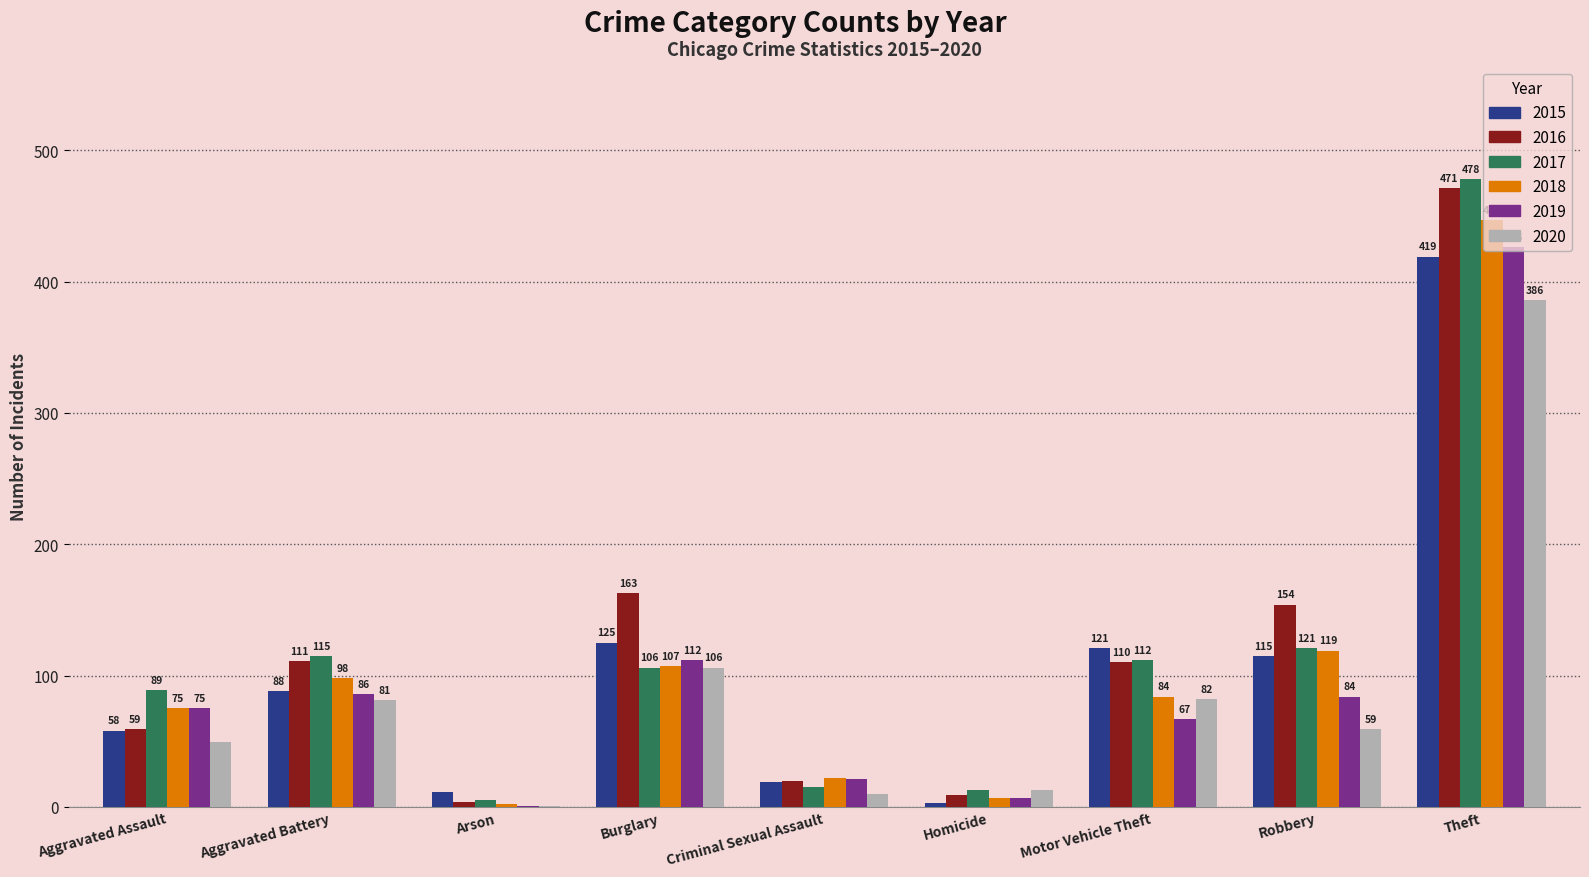

Reading left to right, extract all data points from this chart.

2015: Aggravated Assault=58	Aggravated Battery=88	Arson=11	Burglary=125	Criminal Sexual Assault=19	Homicide=3	Motor Vehicle Theft=121	Robbery=115	Theft=419
2016: Aggravated Assault=59	Aggravated Battery=111	Arson=4	Burglary=163	Criminal Sexual Assault=20	Homicide=9	Motor Vehicle Theft=110	Robbery=154	Theft=471
2017: Aggravated Assault=89	Aggravated Battery=115	Arson=5	Burglary=106	Criminal Sexual Assault=15	Homicide=13	Motor Vehicle Theft=112	Robbery=121	Theft=478
2018: Aggravated Assault=75	Aggravated Battery=98	Arson=2	Burglary=107	Criminal Sexual Assault=22	Homicide=7	Motor Vehicle Theft=84	Robbery=119	Theft=447
2019: Aggravated Assault=75	Aggravated Battery=86	Arson=1	Burglary=112	Criminal Sexual Assault=21	Homicide=7	Motor Vehicle Theft=67	Robbery=84	Theft=426
2020: Aggravated Assault=49	Aggravated Battery=81	Arson=1	Burglary=106	Criminal Sexual Assault=10	Homicide=13	Motor Vehicle Theft=82	Robbery=59	Theft=386